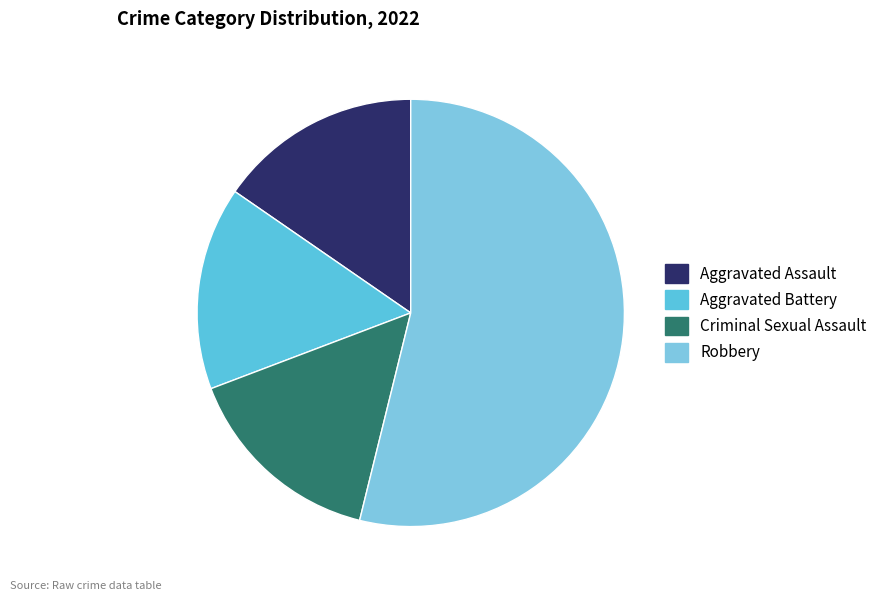

Is Criminal Sexual Assault the majority of the pie?

No